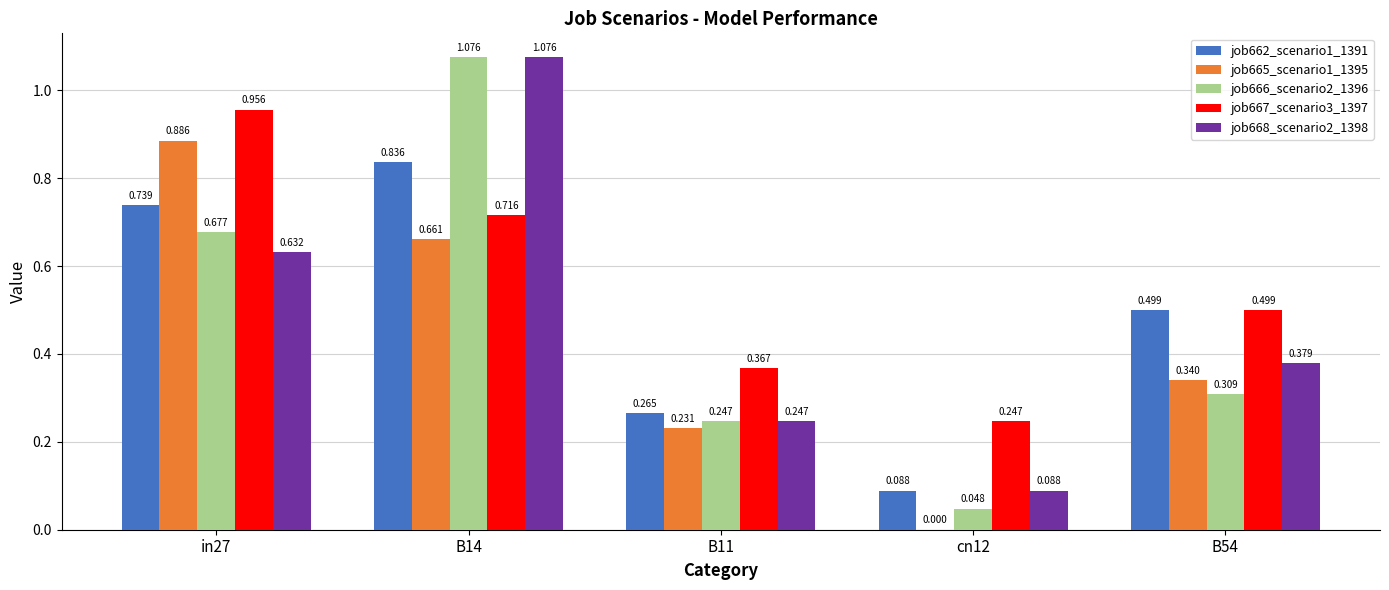

The job668_scenario2_1398 series shows 0.9 at in27. True or false?

False